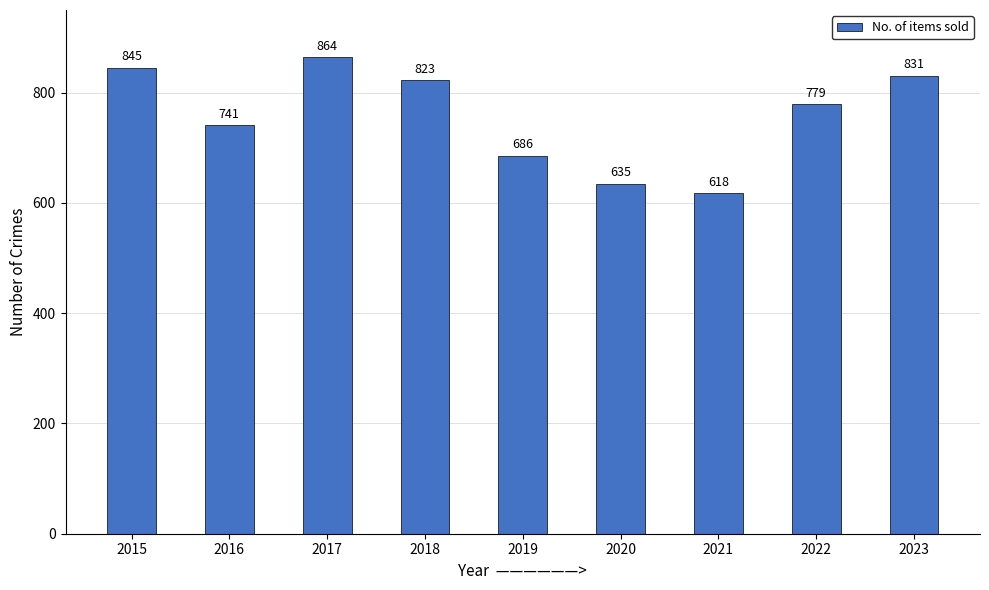

What is the difference between the maximum and second lowest values?

229